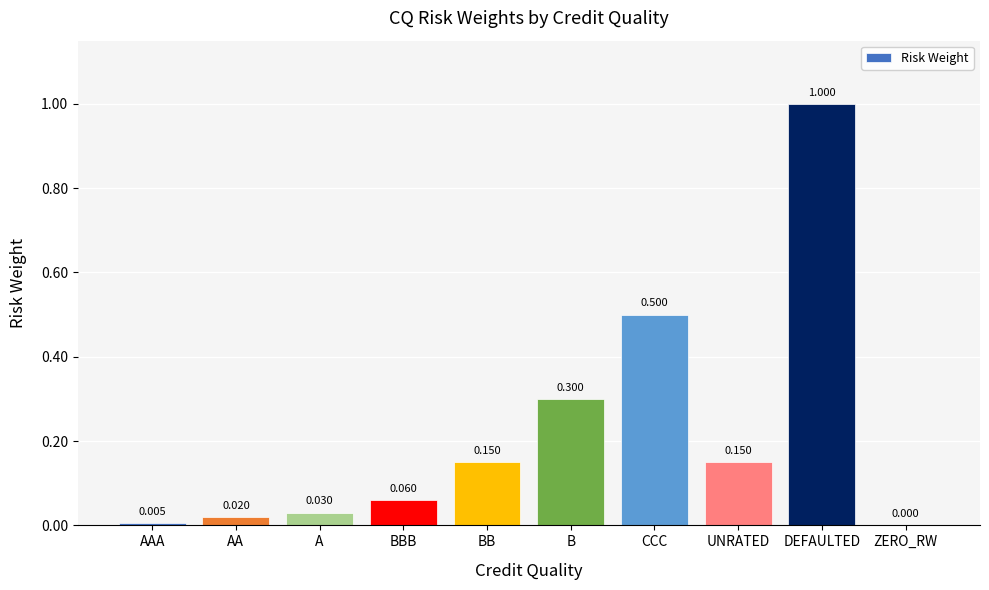

Between CCC and B, which is larger?

CCC